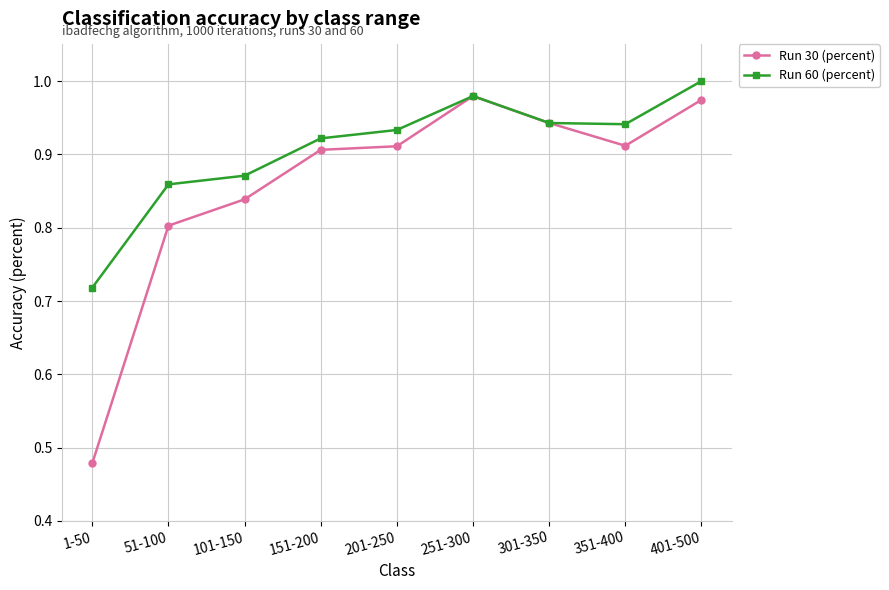

What are all the series names shown in the legend?

Run 30 (percent), Run 60 (percent)